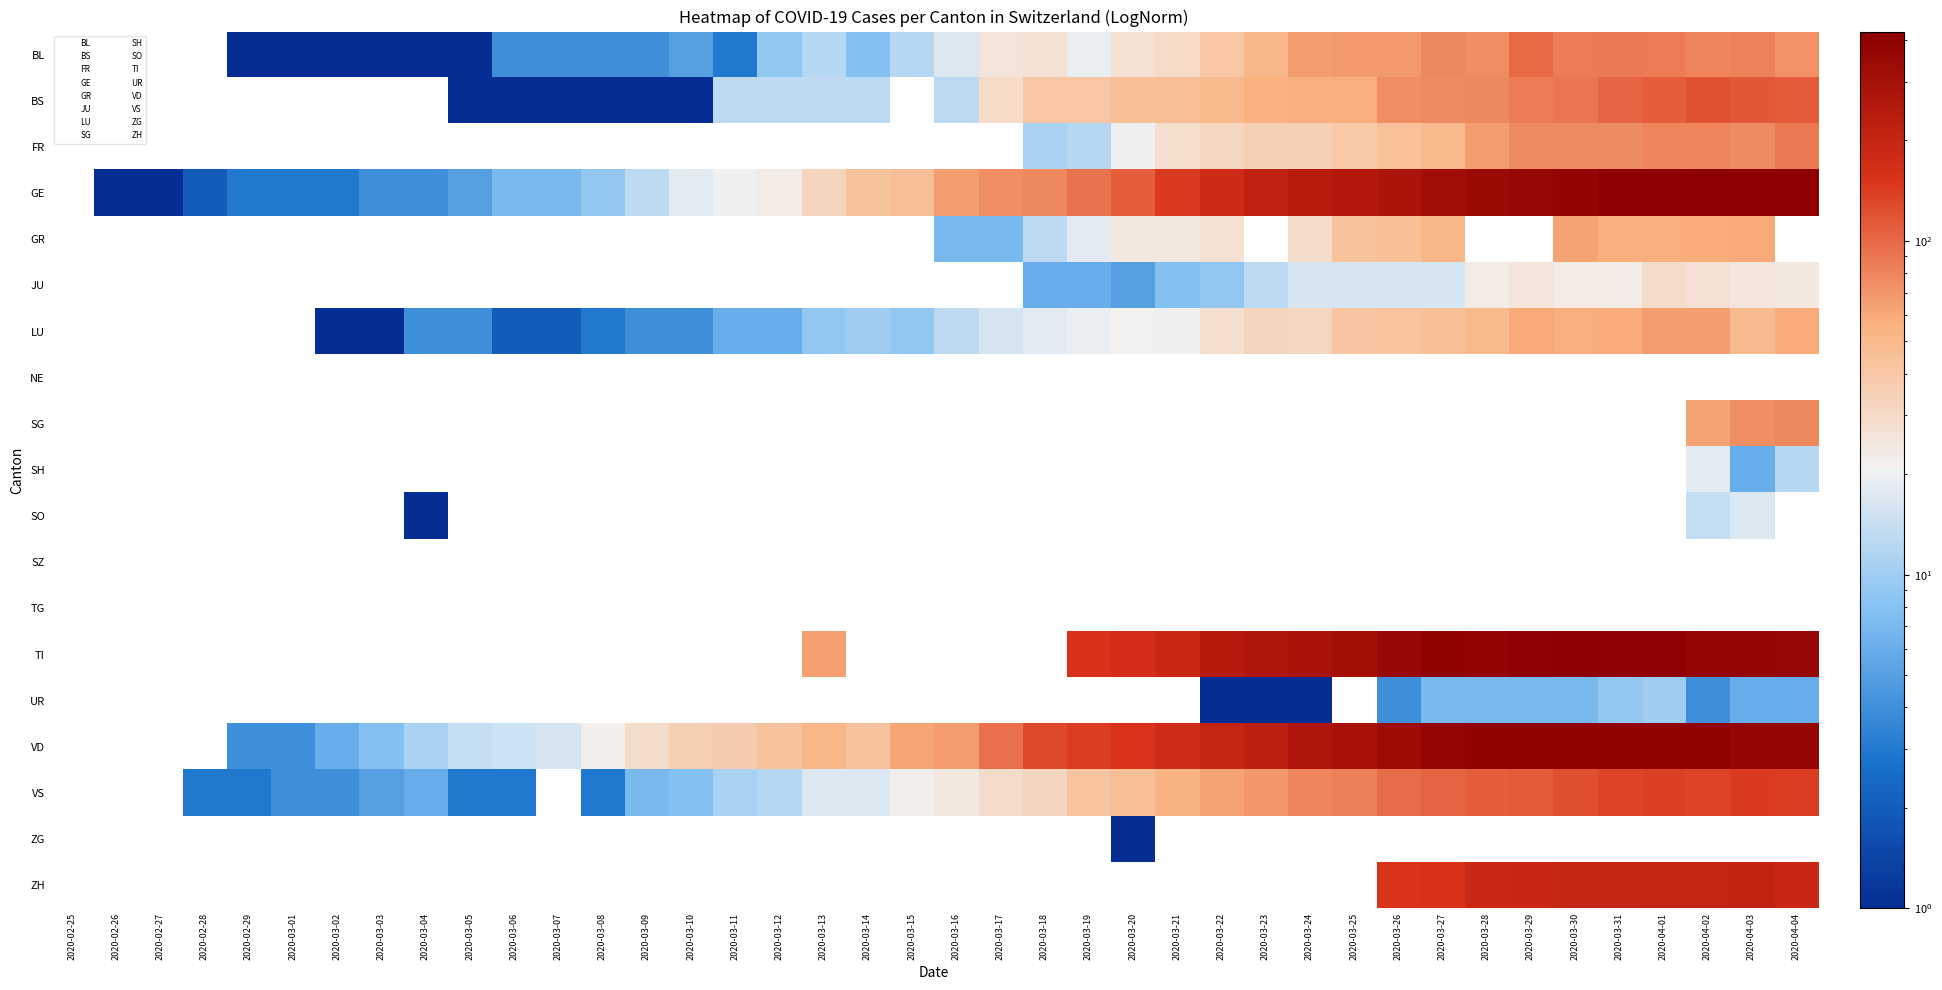

What is the difference between the highest and lowest values at 2020-03-13?

56.0